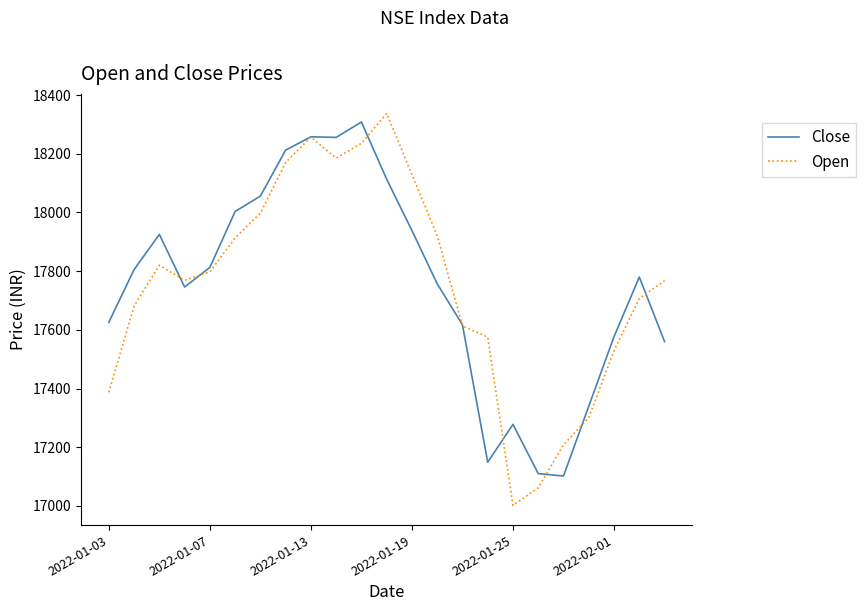

What are all the series names shown in the legend?

Close, Open